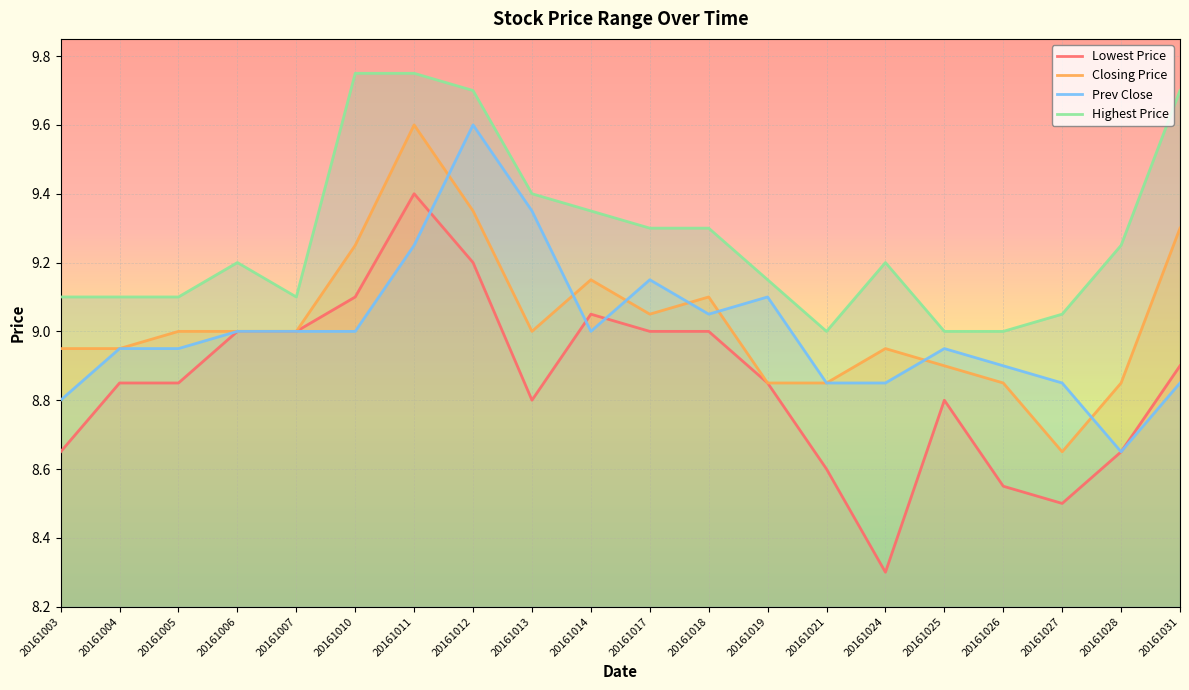

Which has a higher value, 20161013 or 20161006?

20161006